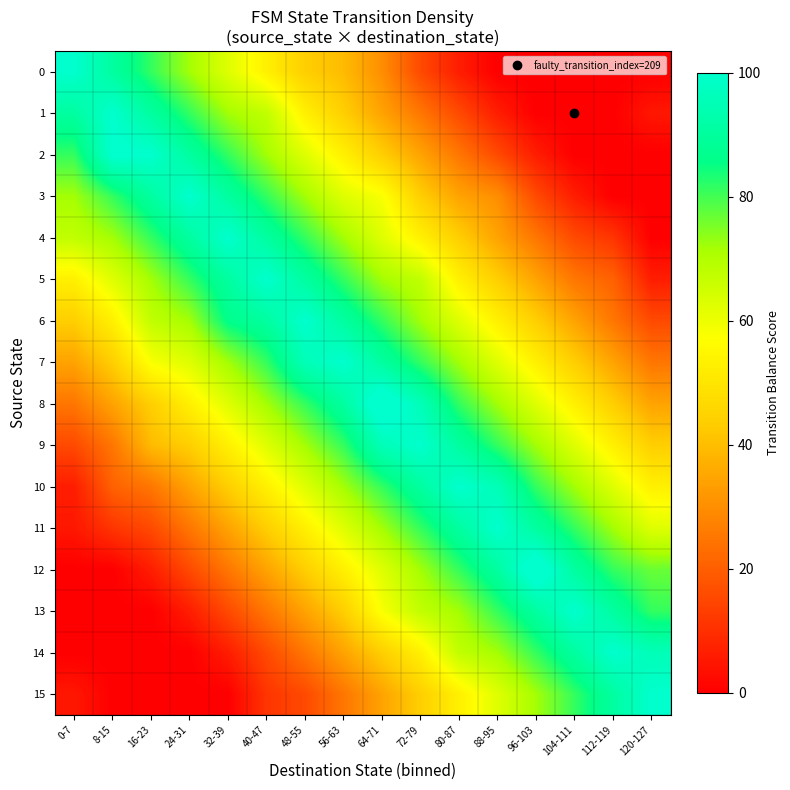

Reading left to right, transcribe all the data shown in this chart.

0: 0-7=100.0	8-15=90.6	16-23=81.2	24-31=71.9	32-39=62.5	40-47=53.1	48-55=43.8	56-63=39.4	64-71=30.0	72-79=15.6	80-87=6.2	88-95=0.0	96-103=0.0	104-111=0.0	112-119=0.0	120-127=0.0
1: 0-7=90.6	8-15=100.0	16-23=90.6	24-31=81.2	32-39=71.9	40-47=67.5	48-55=53.1	56-63=43.8	64-71=34.4	72-79=25.0	80-87=15.6	88-95=6.2	96-103=0.0	104-111=0.0	112-119=0.0	120-127=5.0
2: 0-7=81.2	8-15=100.6	16-23=100.0	24-31=90.6	32-39=81.2	40-47=71.9	48-55=62.5	56-63=53.1	64-71=43.8	72-79=34.4	80-87=25.0	88-95=15.6	96-103=6.2	104-111=0.0	112-119=0.0	120-127=0.0
3: 0-7=71.9	8-15=81.2	16-23=90.6	24-31=100.0	32-39=90.6	40-47=81.2	48-55=71.9	56-63=62.5	64-71=58.1	72-79=43.8	80-87=34.4	88-95=30.0	96-103=15.6	104-111=6.2	112-119=0.0	120-127=0.0
4: 0-7=67.5	8-15=71.9	16-23=81.2	24-31=90.6	32-39=100.0	40-47=90.6	48-55=81.2	56-63=71.9	64-71=62.5	72-79=53.1	80-87=43.8	88-95=34.4	96-103=25.0	104-111=15.6	112-119=11.2	120-127=0.0
5: 0-7=53.1	8-15=62.5	16-23=71.9	24-31=81.2	32-39=90.6	40-47=100.0	48-55=90.6	56-63=81.2	64-71=71.9	72-79=67.5	80-87=53.1	88-95=43.8	96-103=34.4	104-111=25.0	112-119=20.6	120-127=6.2
6: 0-7=43.8	8-15=53.1	16-23=67.5	24-31=71.9	32-39=86.2	40-47=90.6	48-55=100.0	56-63=90.6	64-71=81.2	72-79=71.9	80-87=62.5	88-95=53.1	96-103=43.8	104-111=34.4	112-119=25.0	120-127=15.6
7: 0-7=34.4	8-15=43.8	16-23=58.1	24-31=62.5	32-39=71.9	40-47=81.2	48-55=95.6	56-63=100.0	64-71=90.6	72-79=81.2	80-87=71.9	88-95=62.5	96-103=53.1	104-111=43.8	112-119=34.4	120-127=25.0
8: 0-7=25.0	8-15=34.4	16-23=43.8	24-31=53.1	32-39=62.5	40-47=71.9	48-55=81.2	56-63=90.6	64-71=105.0	72-79=95.6	80-87=81.2	88-95=71.9	96-103=62.5	104-111=53.1	112-119=43.8	120-127=34.4
9: 0-7=15.6	8-15=25.0	16-23=39.4	24-31=43.8	32-39=53.1	40-47=62.5	48-55=71.9	56-63=81.2	64-71=95.6	72-79=100.0	80-87=90.6	88-95=81.2	96-103=71.9	104-111=62.5	112-119=53.1	120-127=43.8
10: 0-7=6.2	8-15=20.6	16-23=25.0	24-31=34.4	32-39=43.8	40-47=53.1	48-55=62.5	56-63=71.9	64-71=81.2	72-79=90.6	80-87=100.0	88-95=95.6	96-103=81.2	104-111=71.9	112-119=62.5	120-127=53.1
11: 0-7=5.0	8-15=11.2	16-23=15.6	24-31=25.0	32-39=34.4	40-47=43.8	48-55=53.1	56-63=62.5	64-71=71.9	72-79=81.2	80-87=90.6	88-95=100.0	96-103=90.6	104-111=81.2	112-119=71.9	120-127=62.5
12: 0-7=0.0	8-15=0.0	16-23=6.2	24-31=15.6	32-39=25.0	40-47=34.4	48-55=43.8	56-63=53.1	64-71=62.5	72-79=71.9	80-87=81.2	88-95=90.6	96-103=105.0	104-111=90.6	112-119=81.2	120-127=76.9
13: 0-7=0.0	8-15=0.0	16-23=0.0	24-31=6.2	32-39=15.6	40-47=25.0	48-55=34.4	56-63=43.8	64-71=58.1	72-79=67.5	80-87=71.9	88-95=81.2	96-103=90.6	104-111=100.0	112-119=90.6	120-127=81.2
14: 0-7=0.0	8-15=0.0	16-23=0.0	24-31=0.0	32-39=6.2	40-47=15.6	48-55=25.0	56-63=34.4	64-71=43.8	72-79=53.1	80-87=67.5	88-95=71.9	96-103=81.2	104-111=90.6	112-119=100.0	120-127=95.6
15: 0-7=5.0	8-15=0.0	16-23=0.0	24-31=0.0	32-39=0.0	40-47=11.2	48-55=15.6	56-63=25.0	64-71=34.4	72-79=43.8	80-87=53.1	88-95=62.5	96-103=71.9	104-111=81.2	112-119=90.6	120-127=100.0